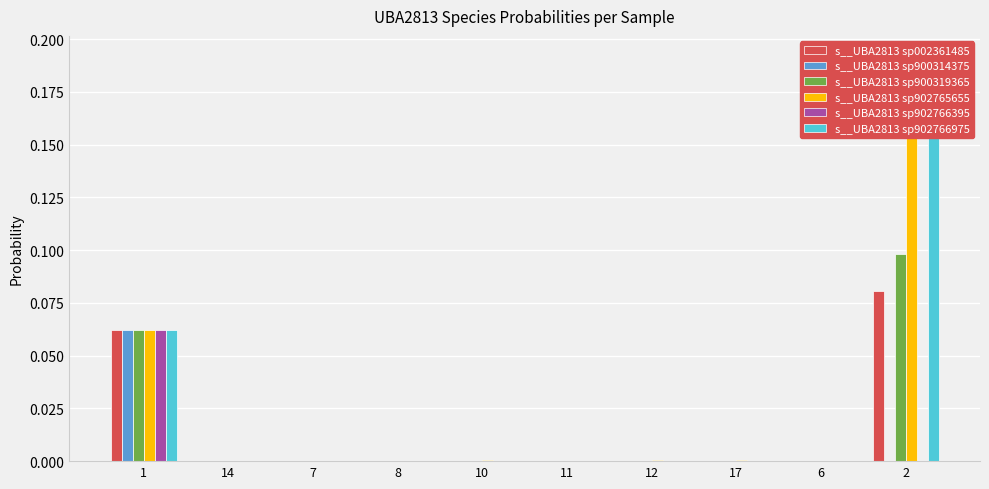

Reading left to right, list all the values displayed in this chart.

s__UBA2813 sp002361485: 0.1	0.0	0.0	0.0	0.0	0.0	0.0	0.0	0.0	0.1
s__UBA2813 sp900314375: 0.1	0.0	0.0	0.0	0.0	0.0	0.0	0.0	0.0	0.0
s__UBA2813 sp900319365: 0.1	0.0	0.0	0.0	0.0	0.0	0.0	0.0	0.0	0.1
s__UBA2813 sp902765655: 0.1	0.0	0.0	0.0	0.0	0.0	0.0	0.0	0.0	0.2
s__UBA2813 sp902766395: 0.1	0.0	0.0	0.0	0.0	0.0	0.0	0.0	0.0	0.0
s__UBA2813 sp902766975: 0.1	0.0	0.0	0.0	0.0	0.0	0.0	0.0	0.0	0.2